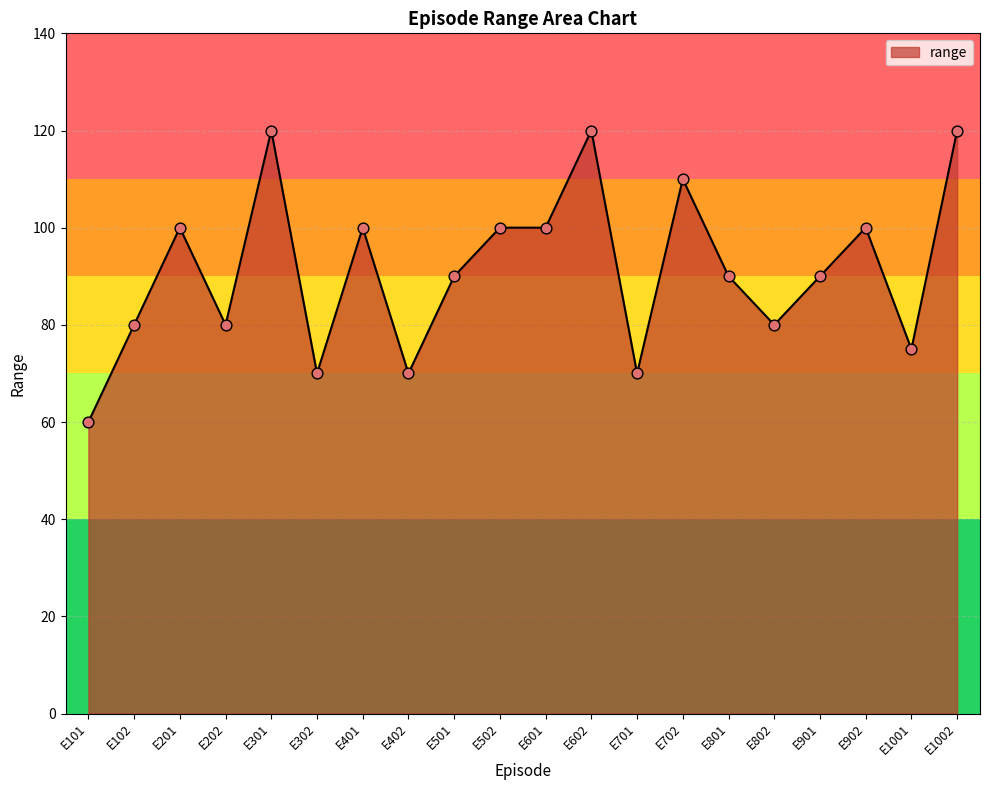

What is the change in value from E101 to E602?

+60